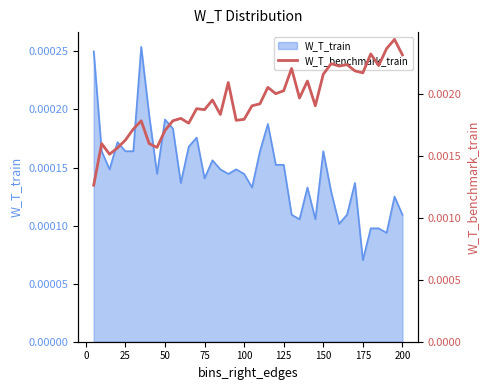

The value at 175 is 0.0. True or false?

True